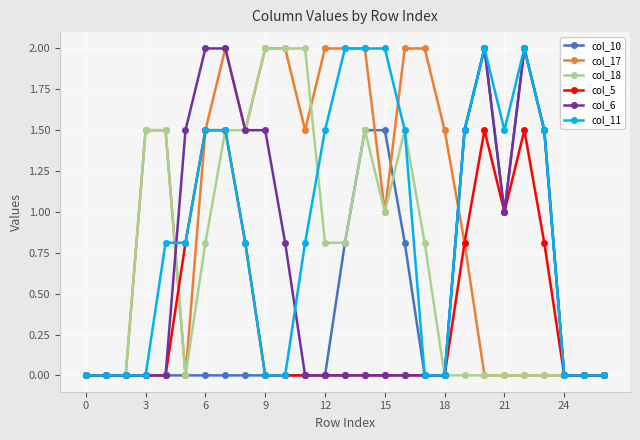

What is the greatest value displayed?

2.0